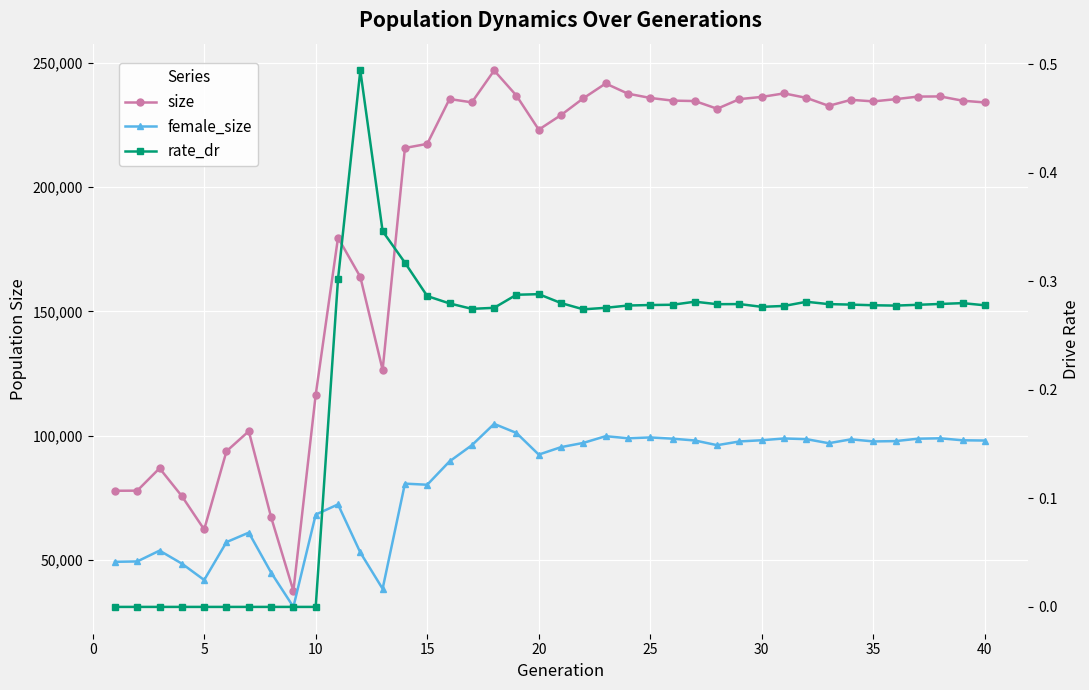

How many values in the size series are below 234112?

20